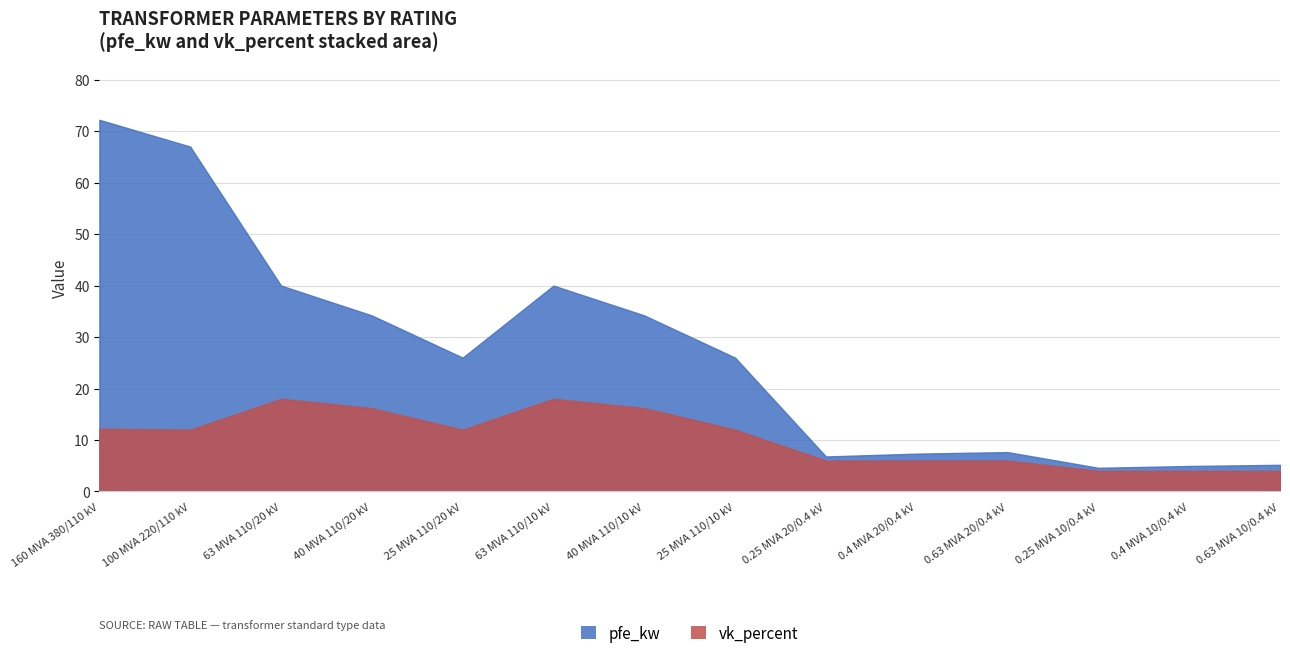

How many data points does each series have?

14